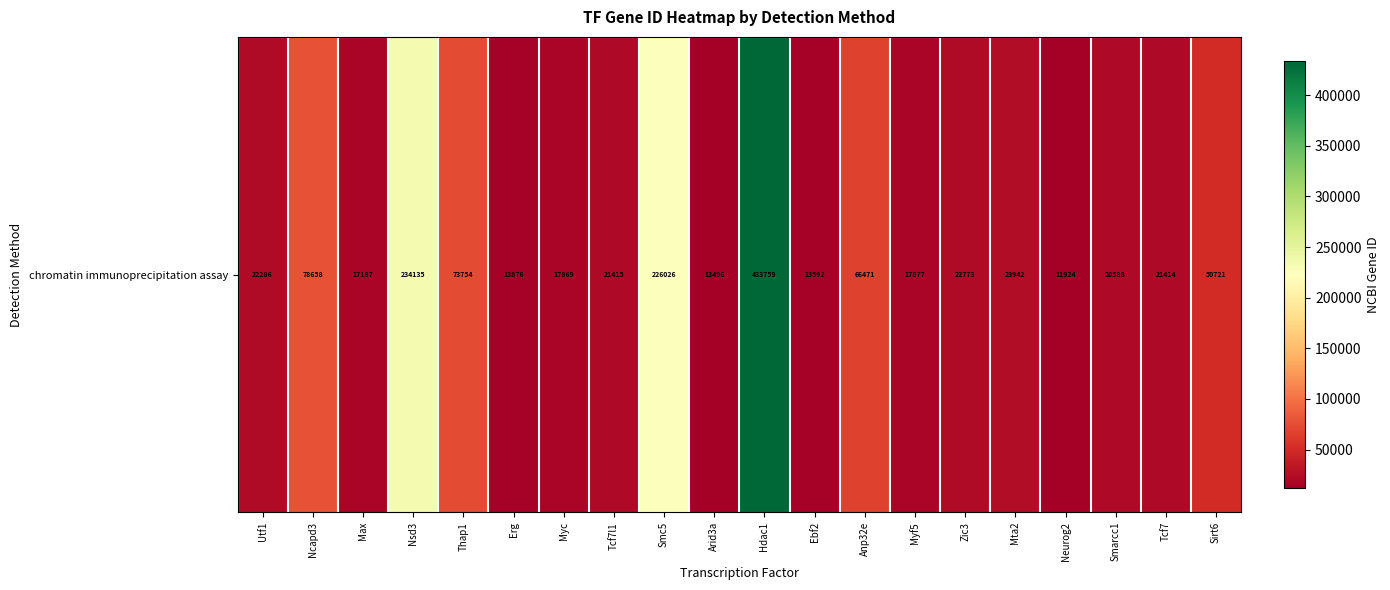

The value at Utf1 is 13302. True or false?

False